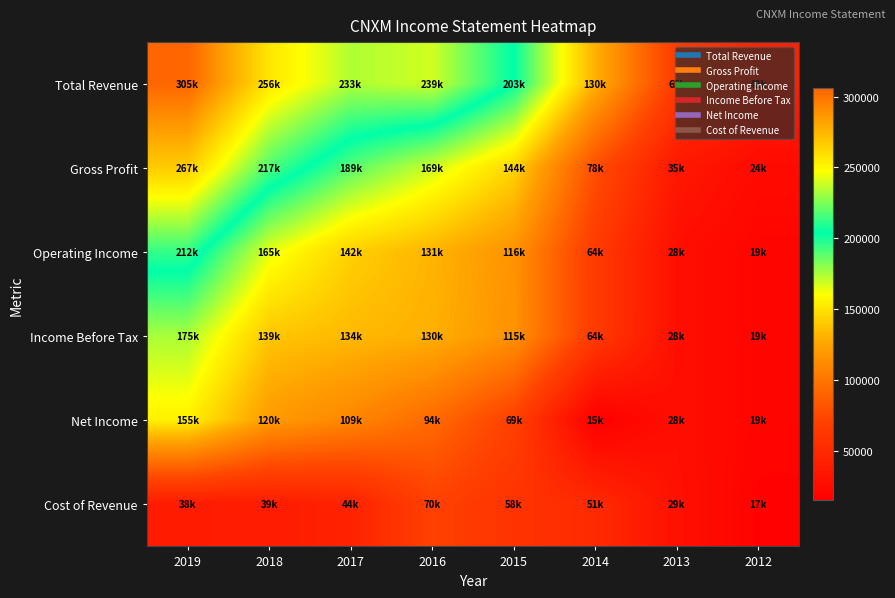

Reading left to right, extract all data points from this chart.

Total Revenue: 2019=305800	2018=256700	2017=233800	2016=239200	2015=203400	2014=130200	2013=65600	2012=42600
Gross Profit: 2019=267000	2018=217400	2017=189300	2016=169000	2015=144500	2014=78700	2013=35800	2012=24800
Operating Income: 2019=212800	2018=165100	2017=142500	2016=131900	2015=116400	2014=64900	2013=28100	2012=19900
Income Before Tax: 2019=175300	2018=139000	2017=134100	2016=130100	2015=115500	2014=64800	2013=28100	2012=19900
Net Income: 2019=155600	2018=120700	2017=109400	2016=94000	2015=69800	2014=15100	2013=28100	2012=19900
Cost of Revenue: 2019=38800	2018=39300	2017=44600	2016=70300	2015=58900	2014=51400	2013=29800	2012=17800